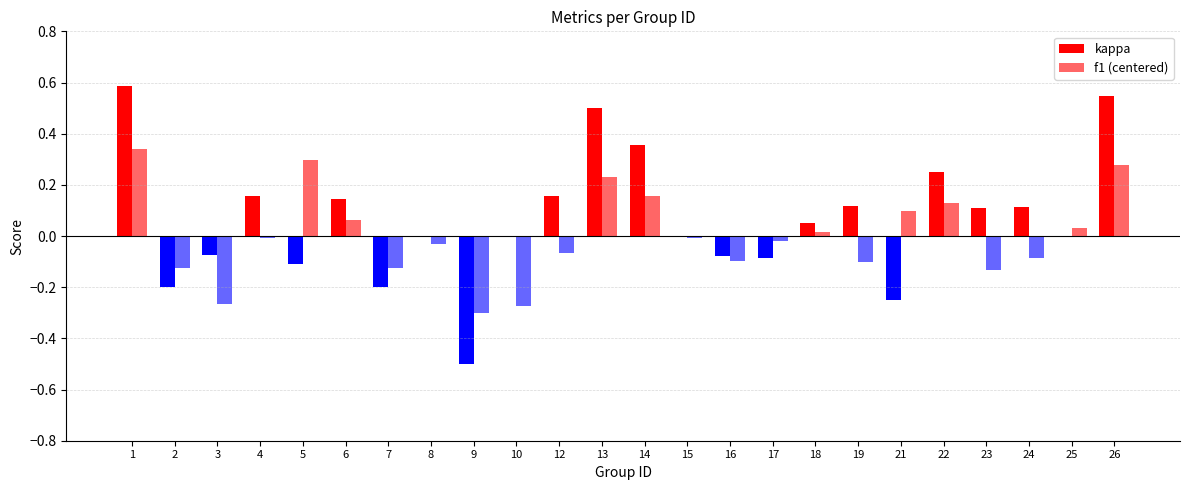

The kappa series shows -0.7 at 25. True or false?

False